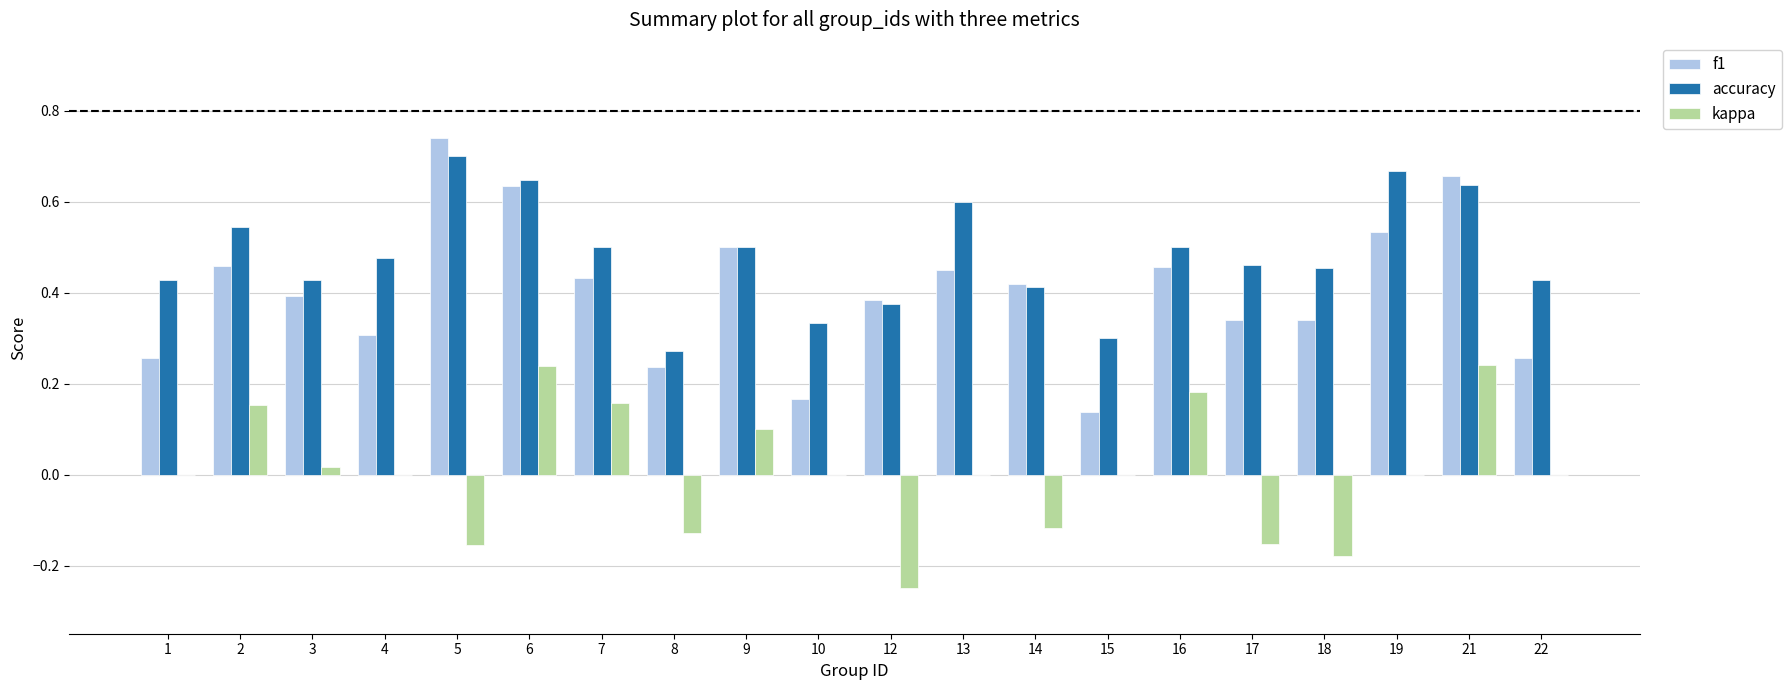

What is the sum of all accuracy values?

9.7